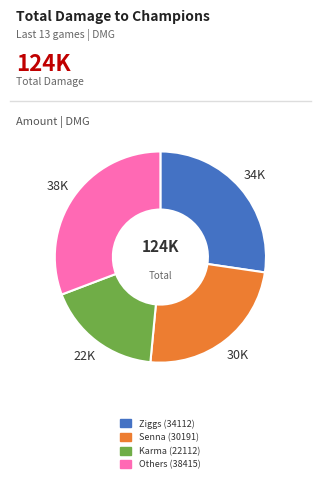

Is there a majority slice in this chart?

No